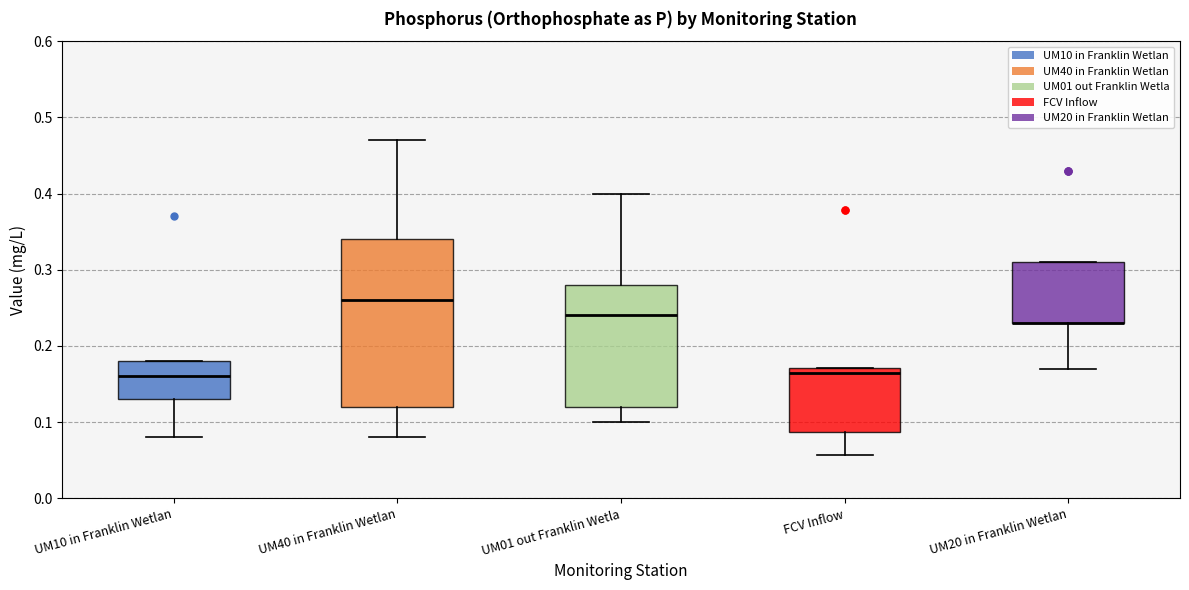

Which box is the tallest, from its lower edge to its upper edge?

UM40 in Franklin Wetlan